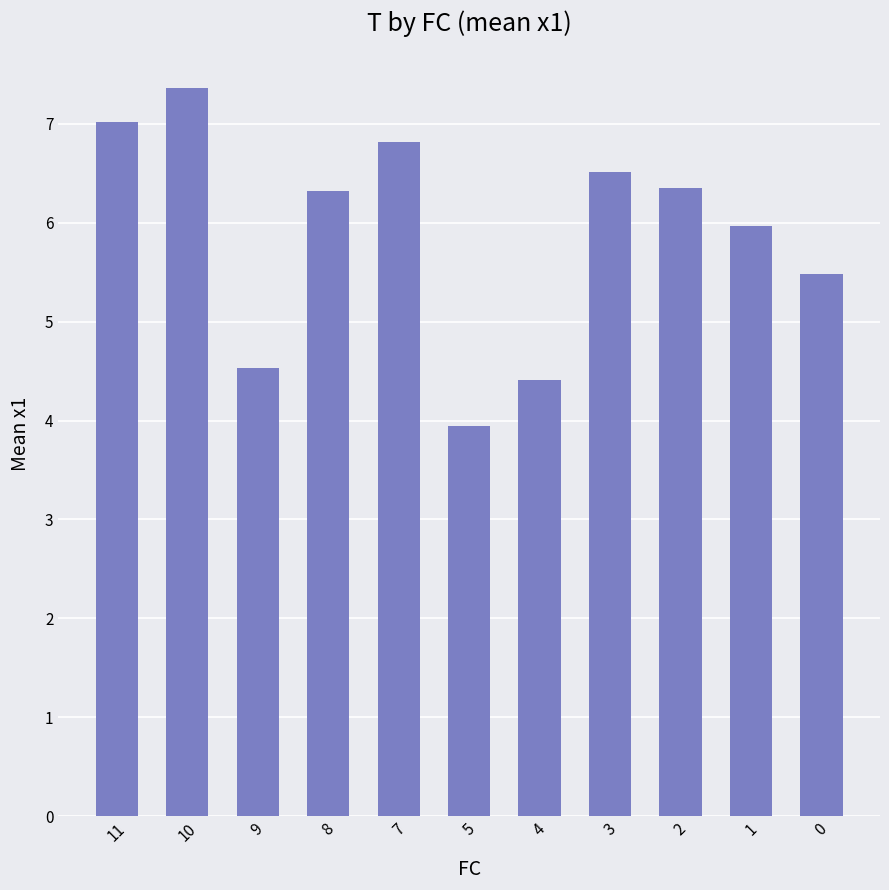

What is the difference between the values at 10 and 5?

3.4